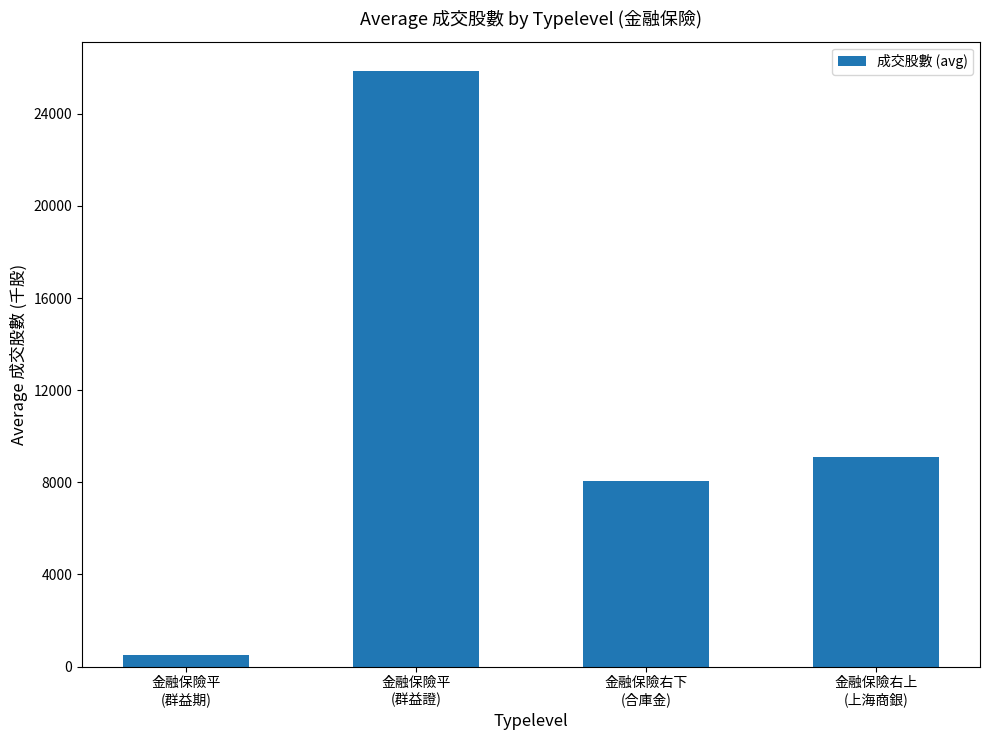

Read the value at 金融保險平
(群益期).

491.0